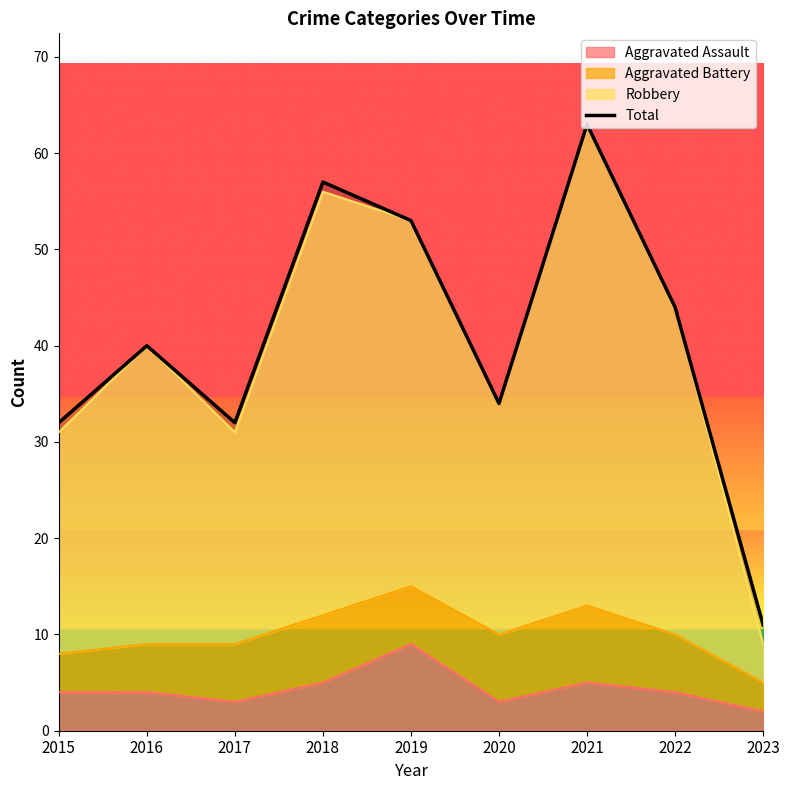

How many data points are less than 40?

4